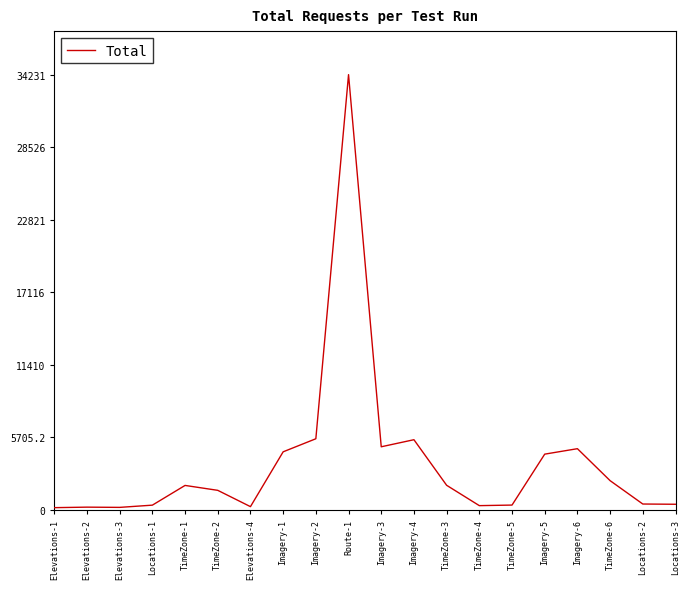

What is the ratio of the value at Imagery-1 to the value at Imagery-4?

0.8